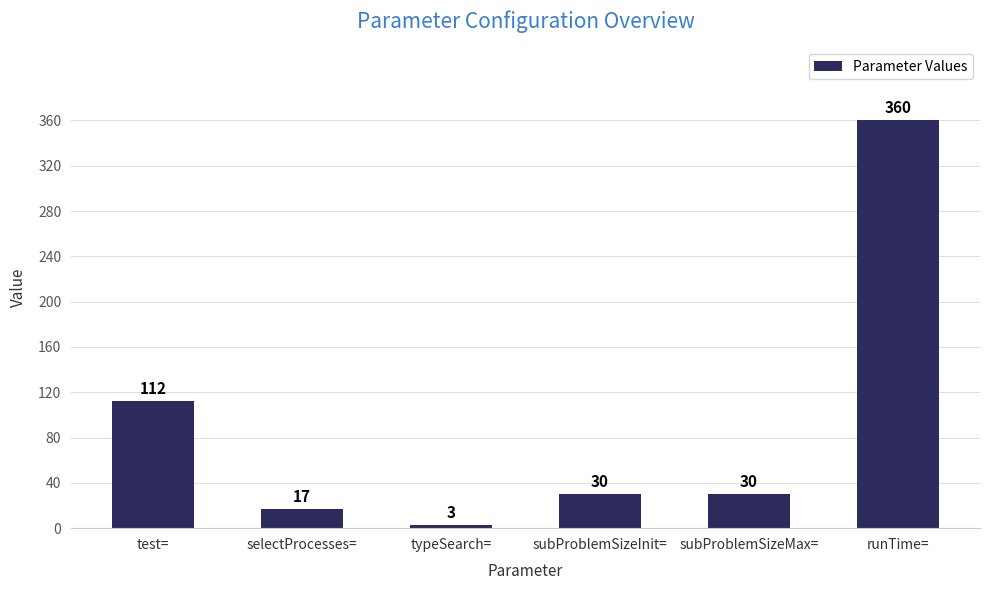

Between subProblemSizeInit= and selectProcesses=, which is larger?

subProblemSizeInit=